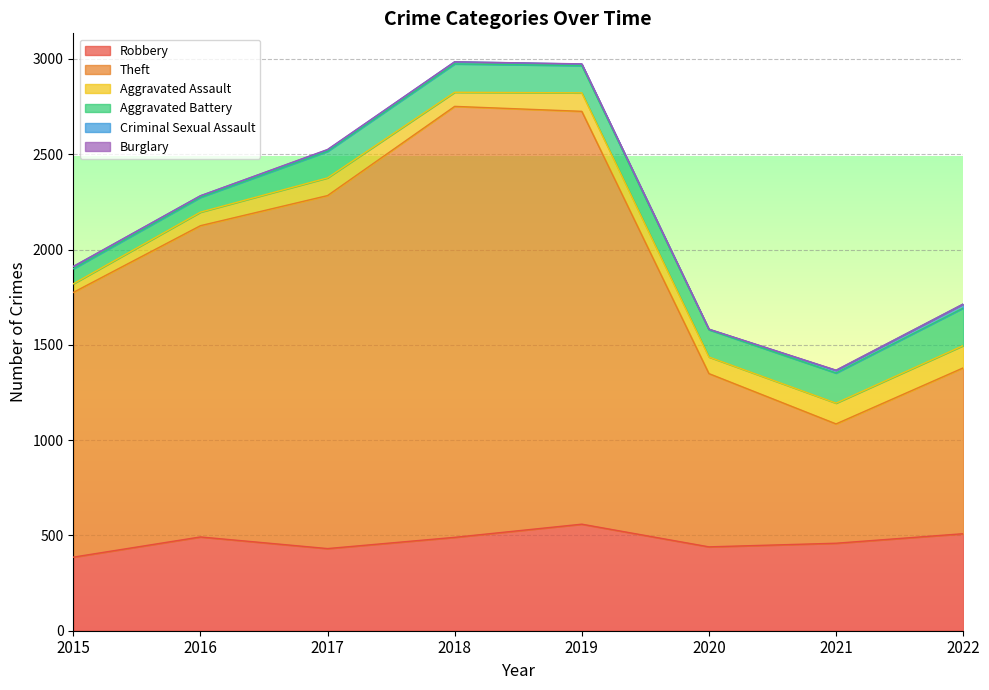

Reading left to right, transcribe all the data shown in this chart.

Robbery: 2015=386	2016=492	2017=431	2018=490	2019=559	2020=440	2021=459	2022=509
Theft: 2015=1389	2016=1633	2017=1852	2018=2261	2019=2166	2020=909	2021=626	2022=870
Aggravated Assault: 2015=45	2016=71	2017=93	2018=74	2019=97	2020=87	2021=109	2022=117
Aggravated Battery: 2015=79	2016=78	2017=139	2018=149	2019=143	2020=143	2021=158	2022=197
Criminal Sexual Assault: 2015=12	2016=8	2017=8	2018=11	2019=8	2020=3	2021=14	2022=21
Burglary: 2015=0	2016=0	2017=2	2018=0	2019=1	2020=0	2021=1	2022=0